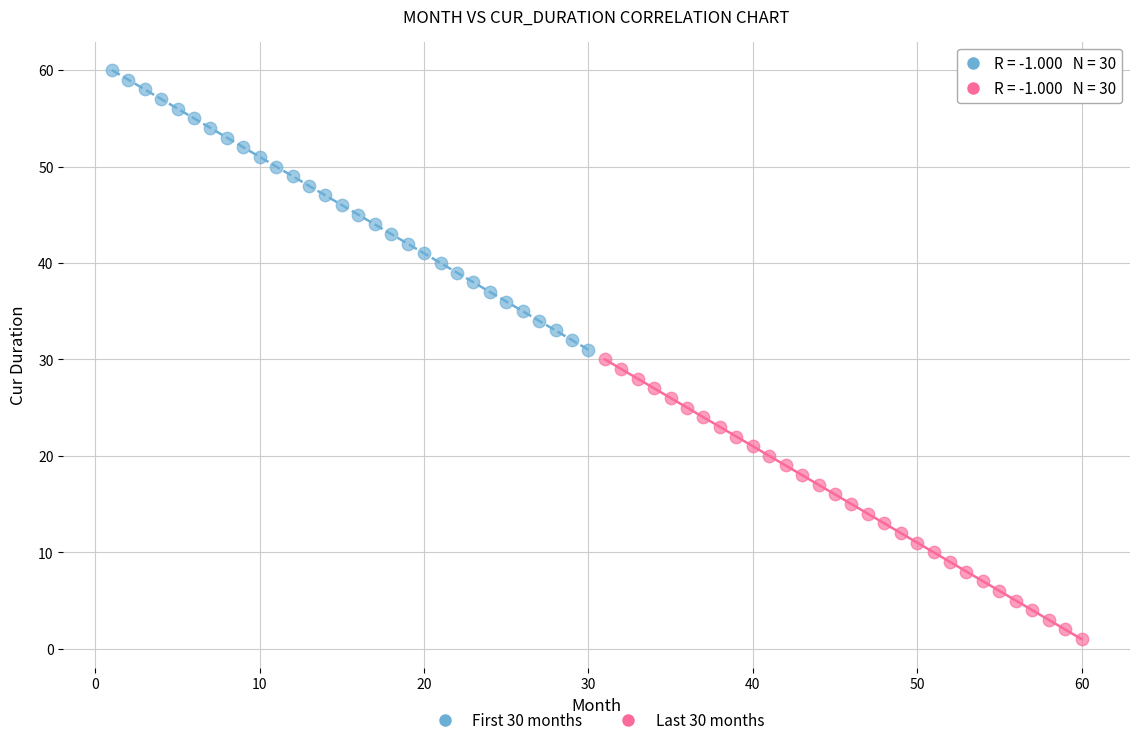

What are all the series names shown in the legend?

First 30 months, Last 30 months